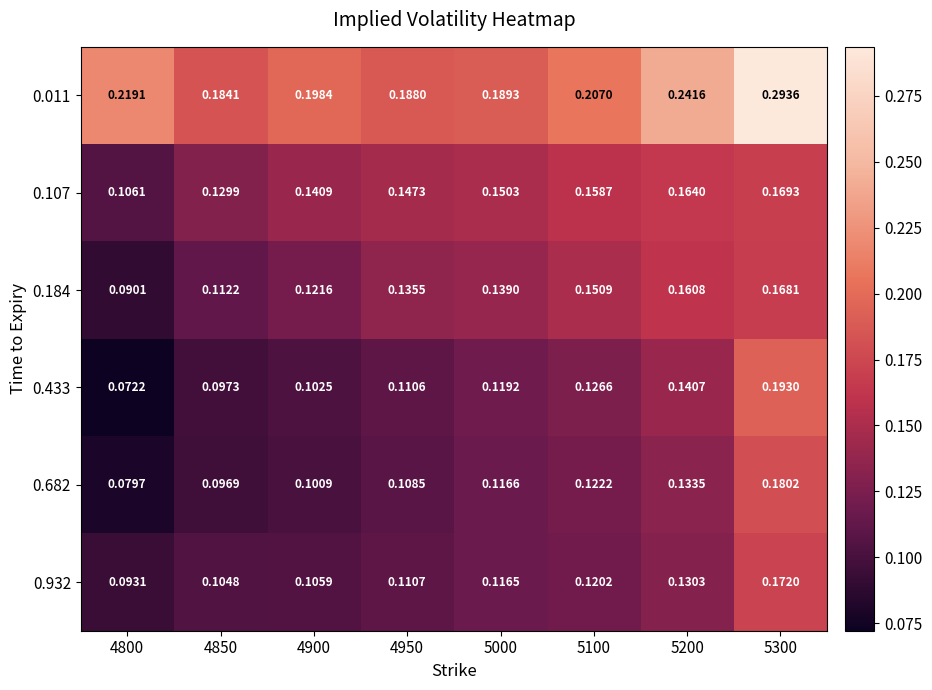

Is the value of 0.433 at 4800 greater than the value of 0.682 at 4850?

No